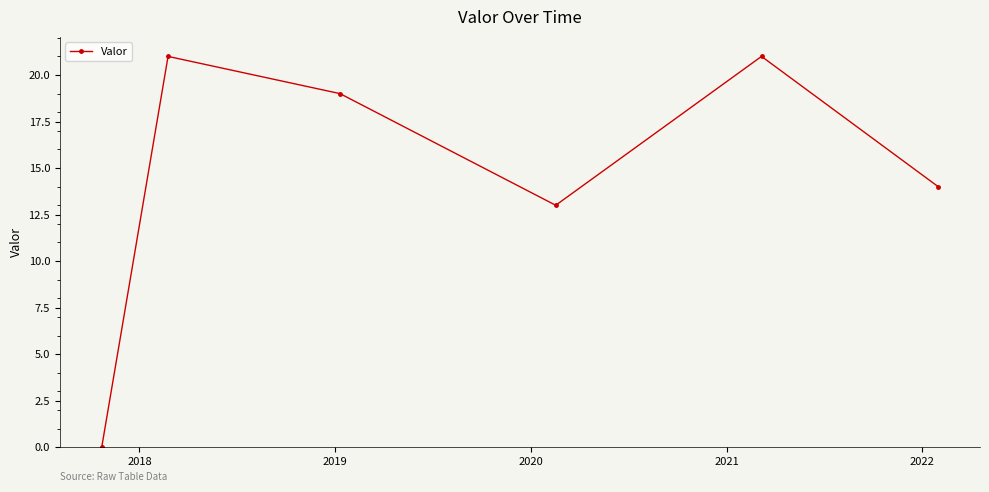

Does the chart display data point markers on the line(s)?

Yes